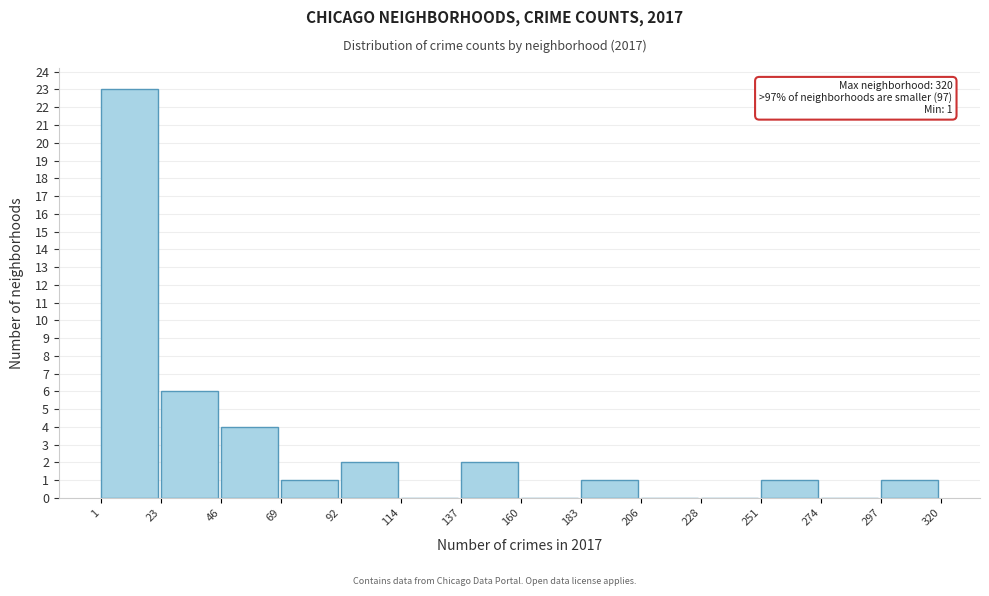

Which range on the x-axis has the tallest bar?

1 to 23